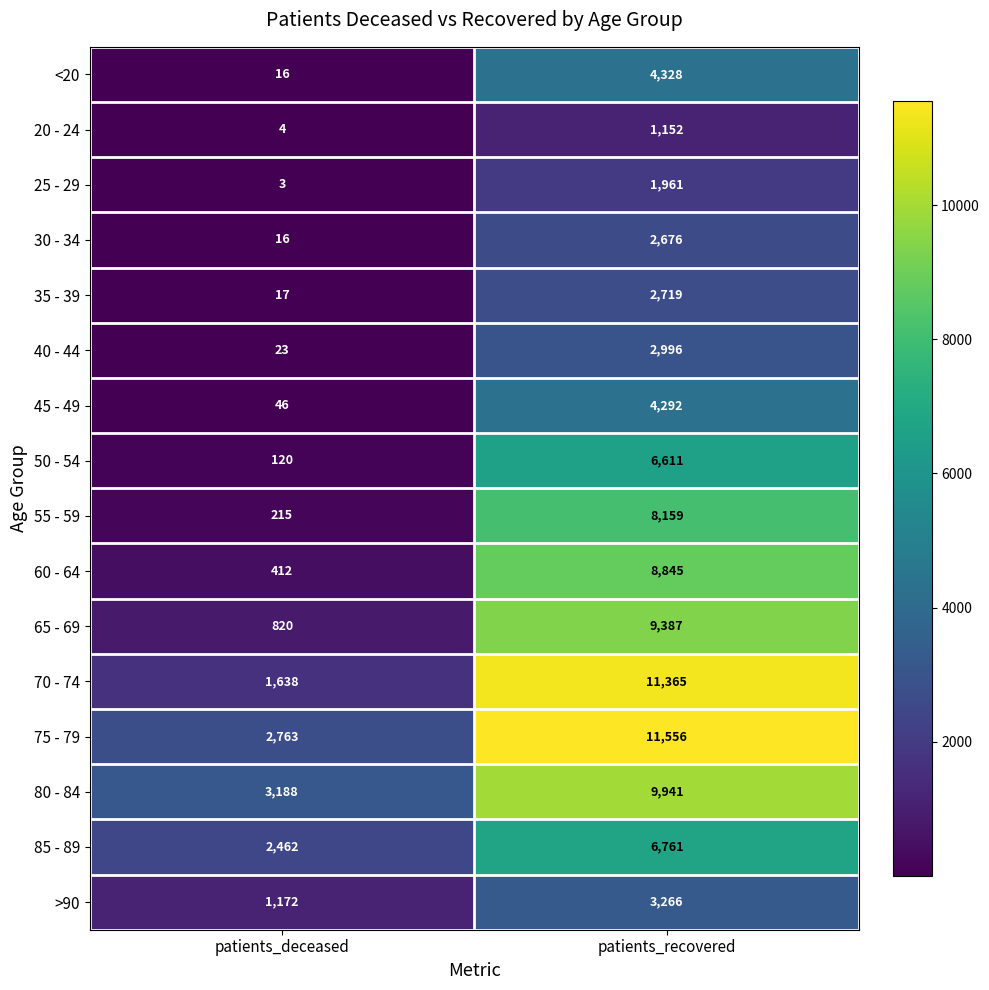

Which series has the largest range (max minus min)?

70 - 74